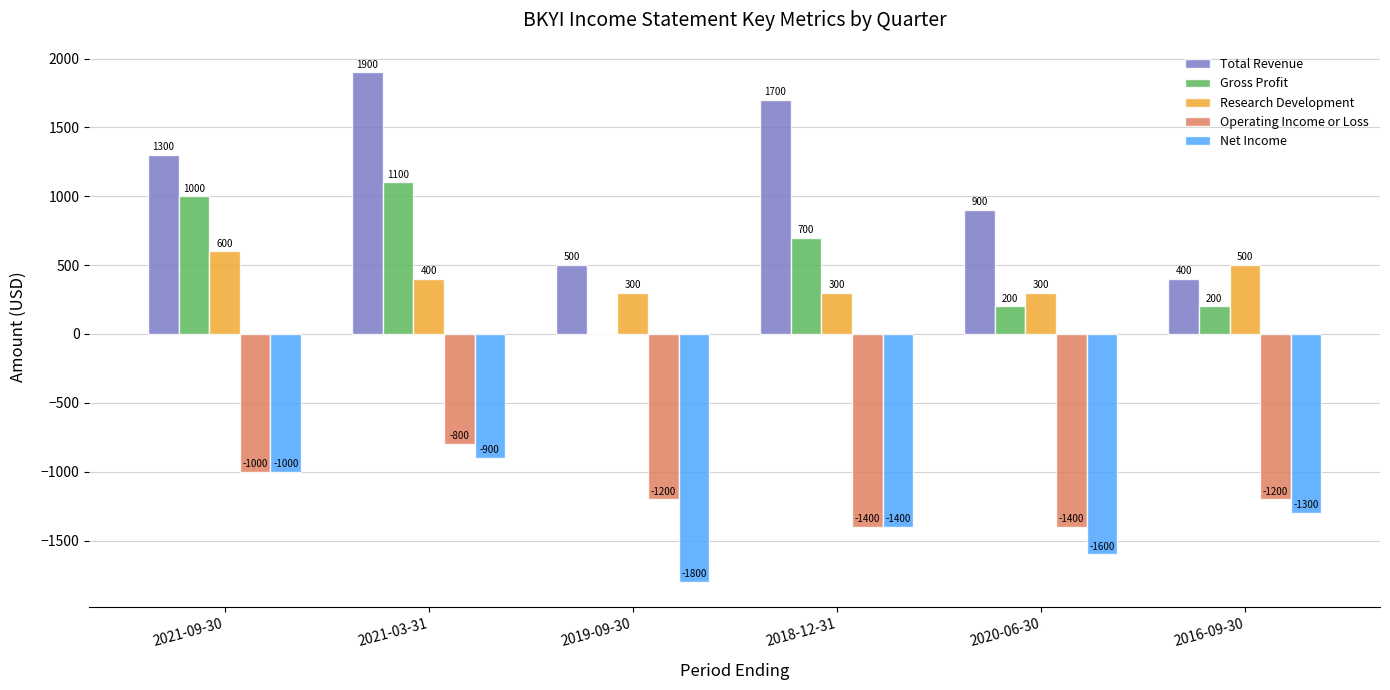

Does the chart contain stacked bars?

No